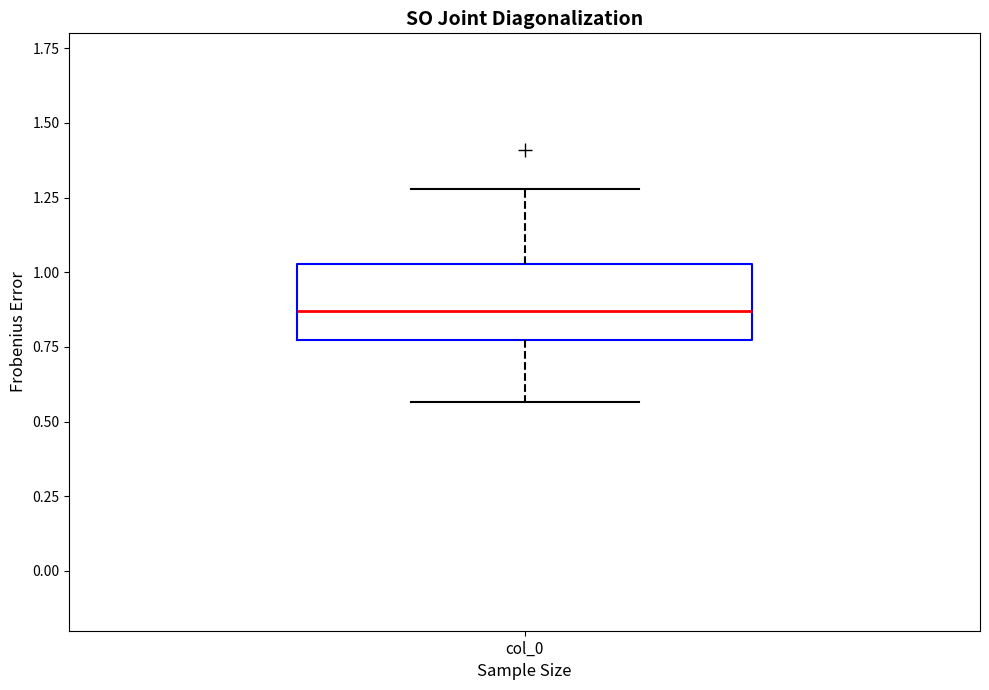

Read this box plot against the y-axis: the position of the median line, the range covered by the box, and the ends of both whiskers. The values are not printed on the chart, so give them approximately, as read against the axis.

median 0.85, box 0.75 to 1.05, whiskers 0.55 to 1.30